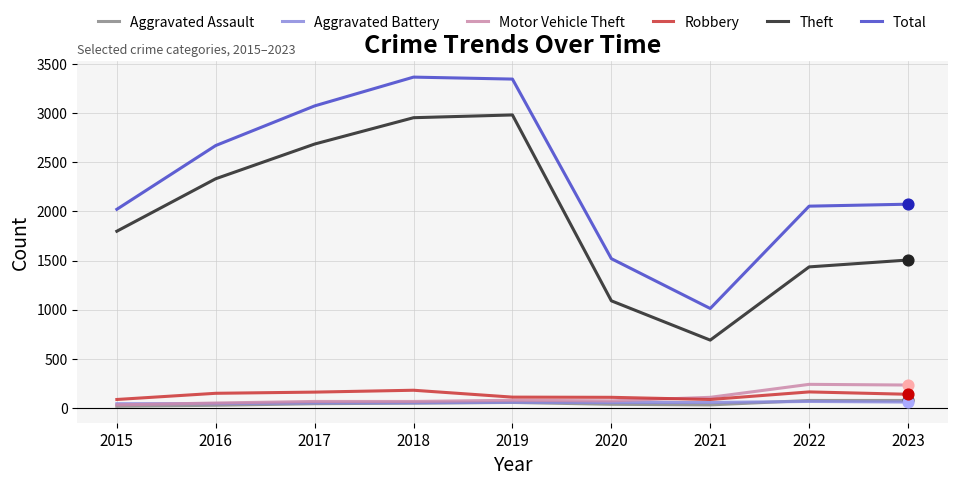

Which series changed the most between 2019 and 2023?

Theft